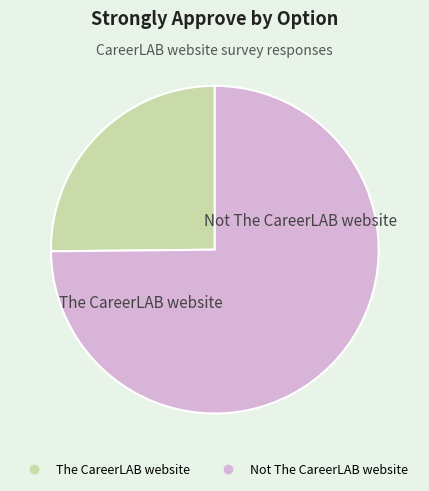

True or false: Not The CareerLAB website accounts for 69% of the total.

False